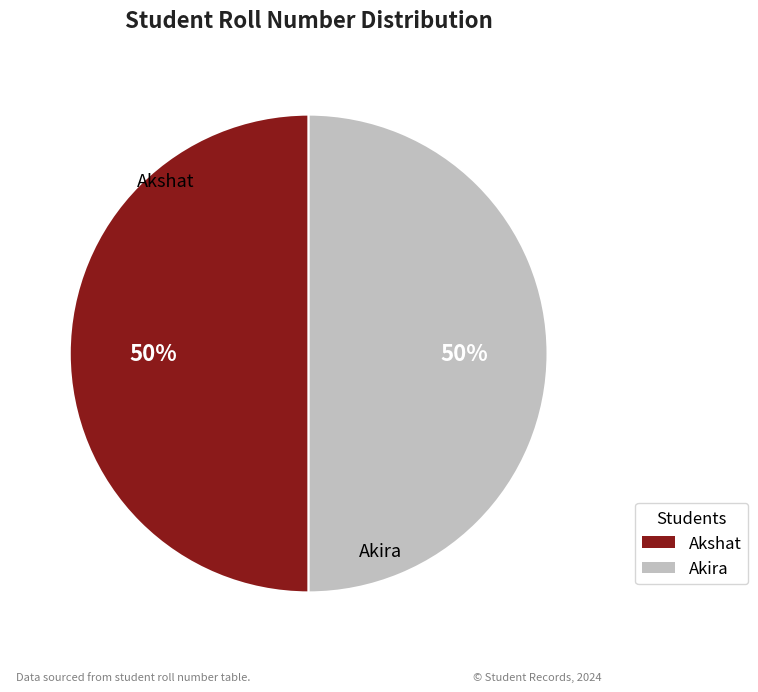

Combined, do Akshat and Akira account for over 50%?

Yes